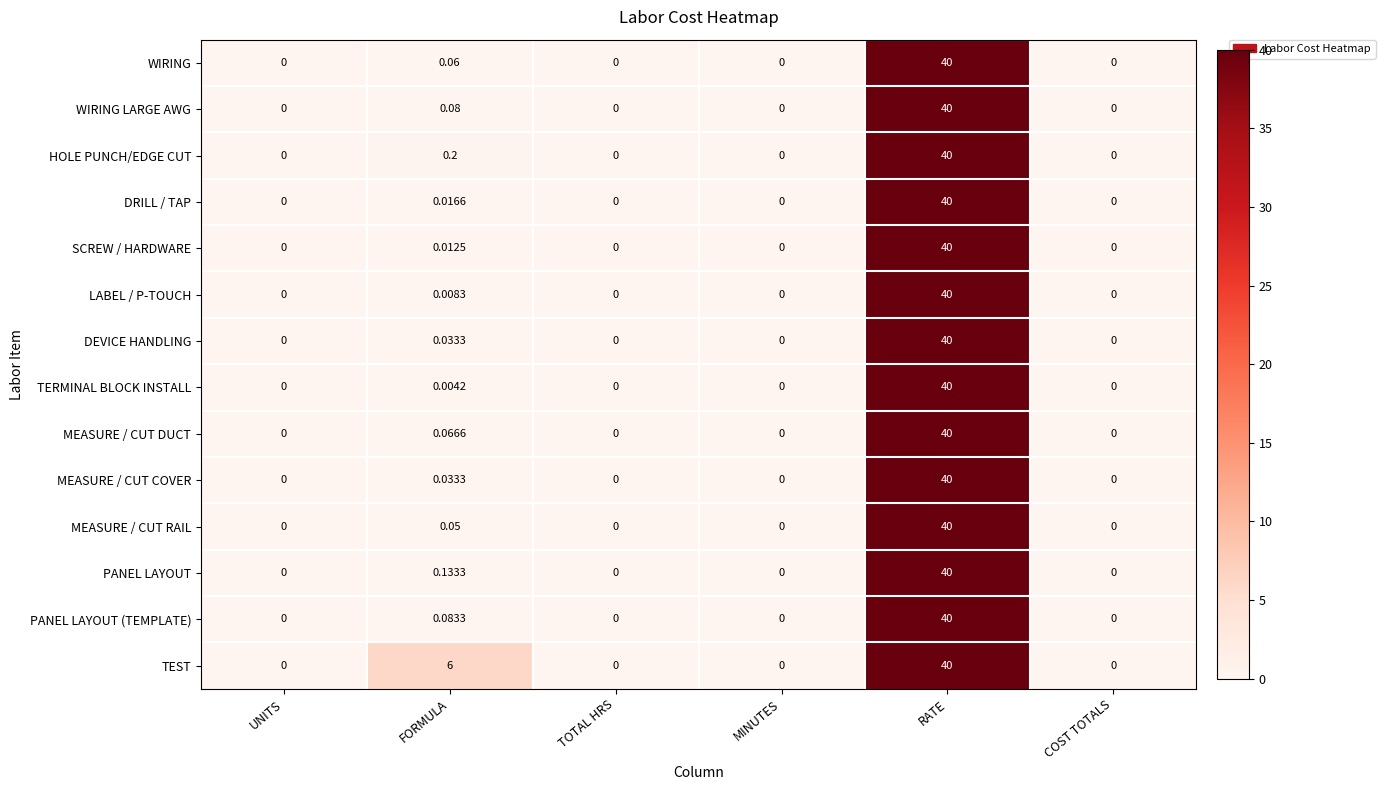

How many distinct data groups are displayed?

14